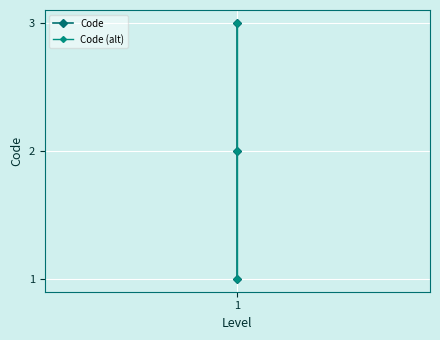

List the series in order of their peak value, highest first.

Code, Code (alt)